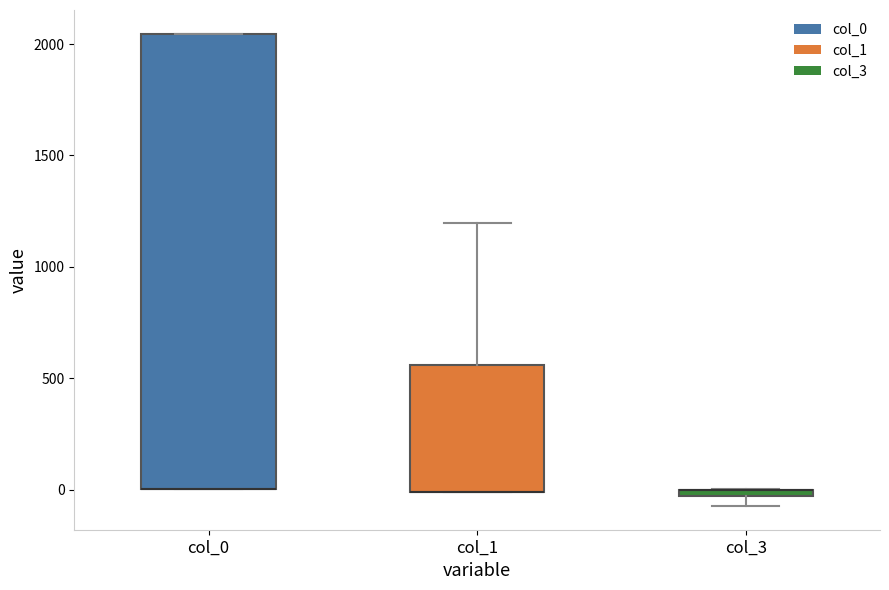

Where is the lower edge of the box for col_0 on the y-axis? The values are not printed on the chart, so give them approximately, as read against the axis.

0